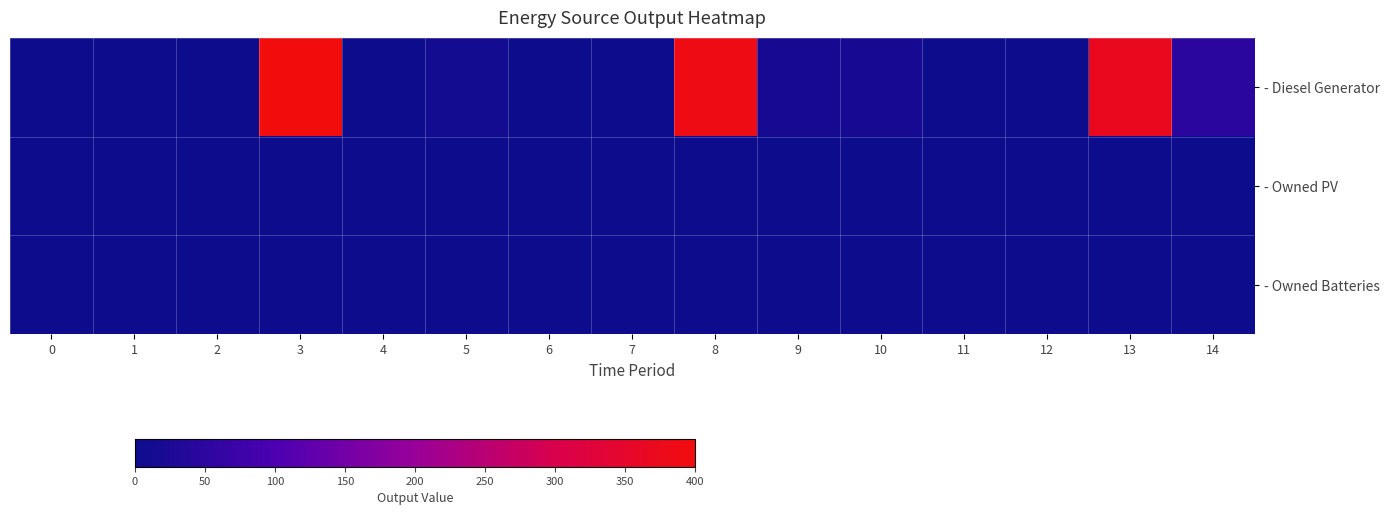

At which category is the sum across all series the highest?

3